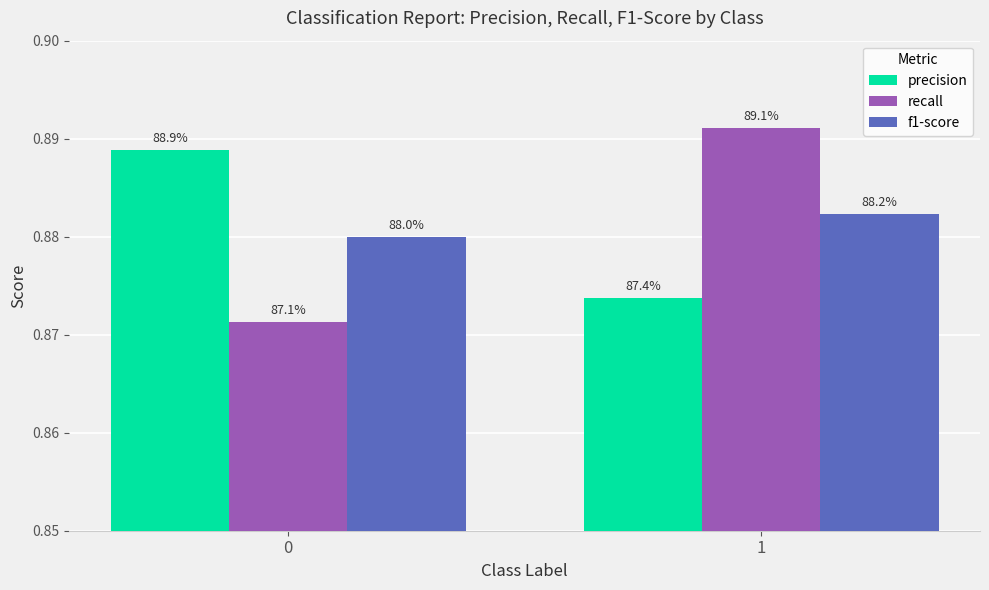

At how many categories does at least one series exceed 0?

2